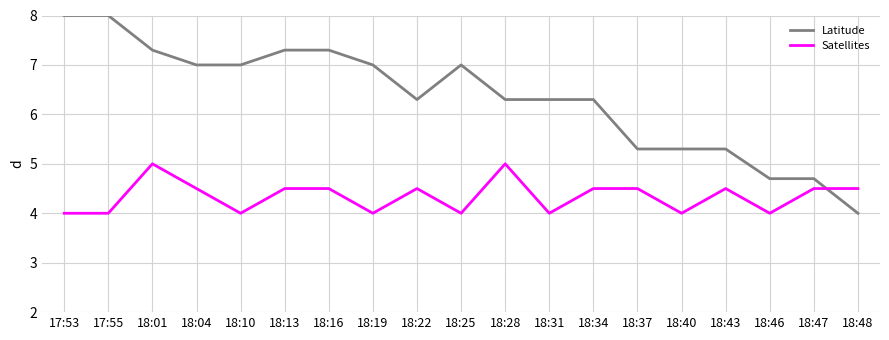

List the series in order of their peak value, lowest first.

Satellites, Latitude